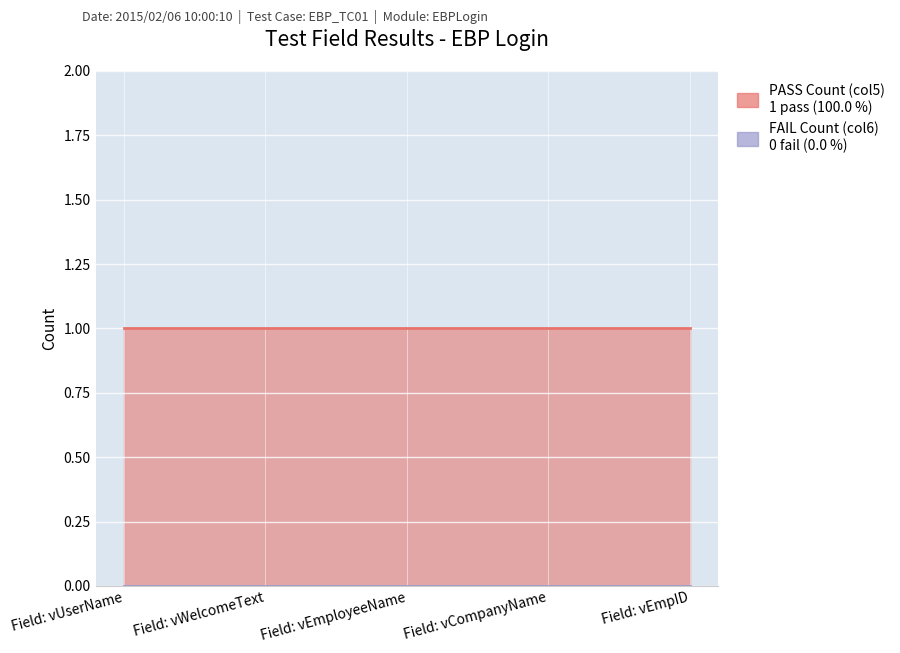

Which series has the widest spread of values?

PASS Count (col5)